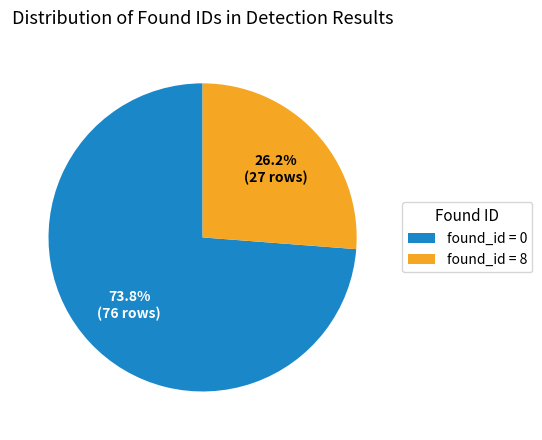

What is the majority slice?

found_id = 0